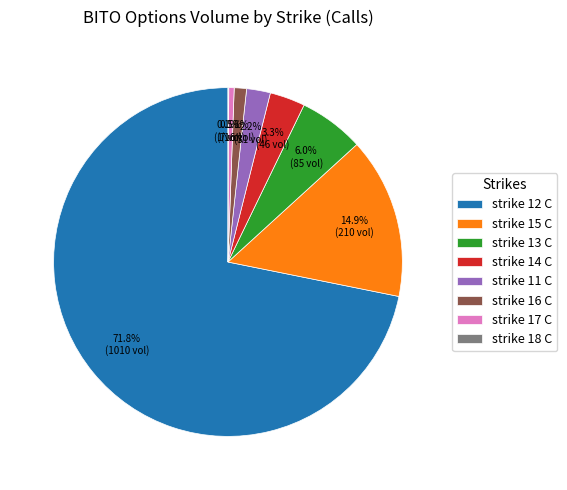

Which has a higher value, strike 17 C or strike 15 C?

strike 15 C